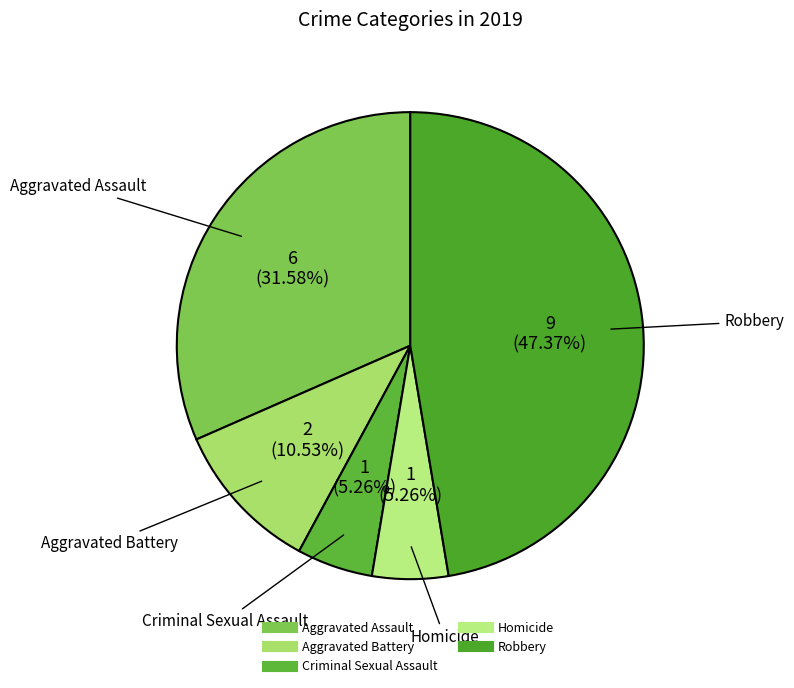

Count the number of slices in the pie.

5